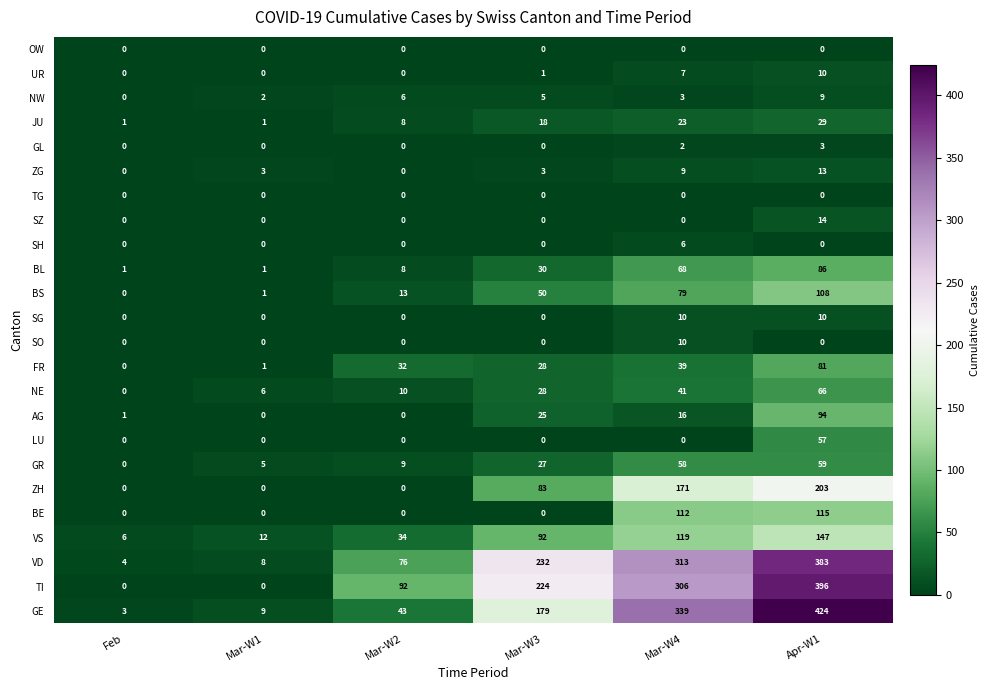

Which series changed the most between Mar-W1 and Apr-W1?

GE